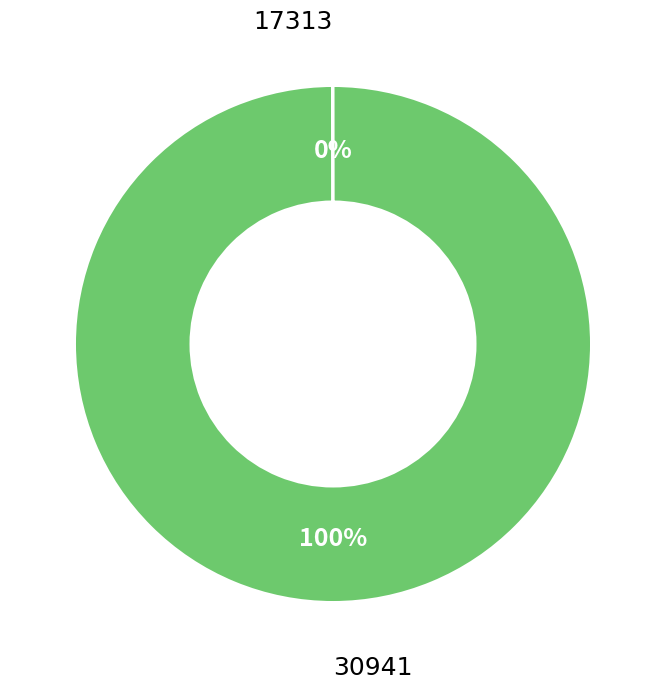

To the nearest percent, what is the difference between the largest and smallest slice percentages?

100%